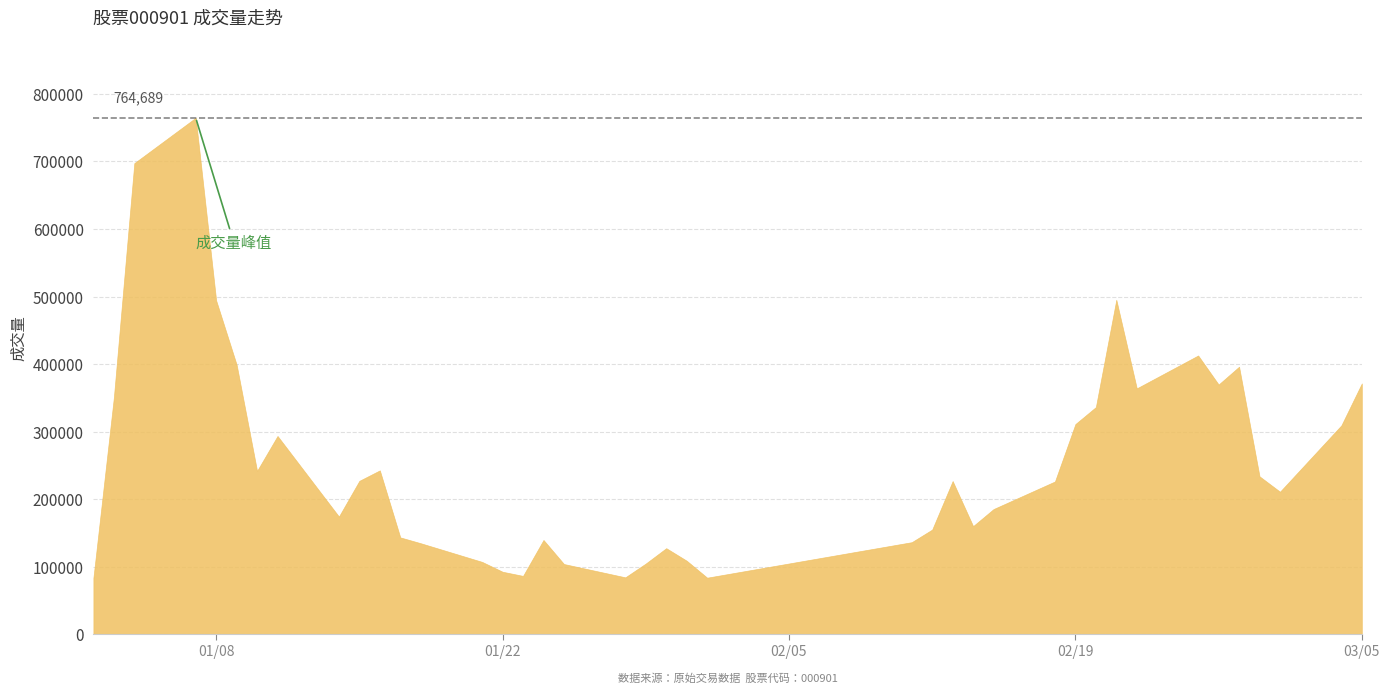

How many points are higher than both their immediate neighbors (excluding endpoints)?

9